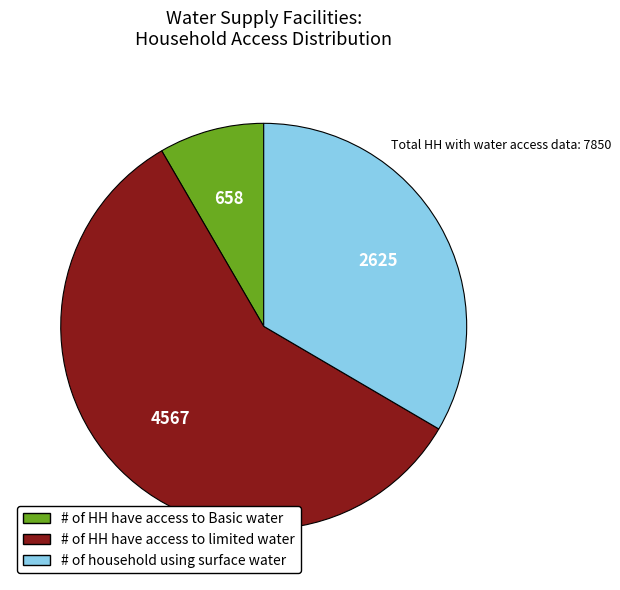

Is the sum of # of household using surface water and # of HH have access to Basic water greater than half?

No